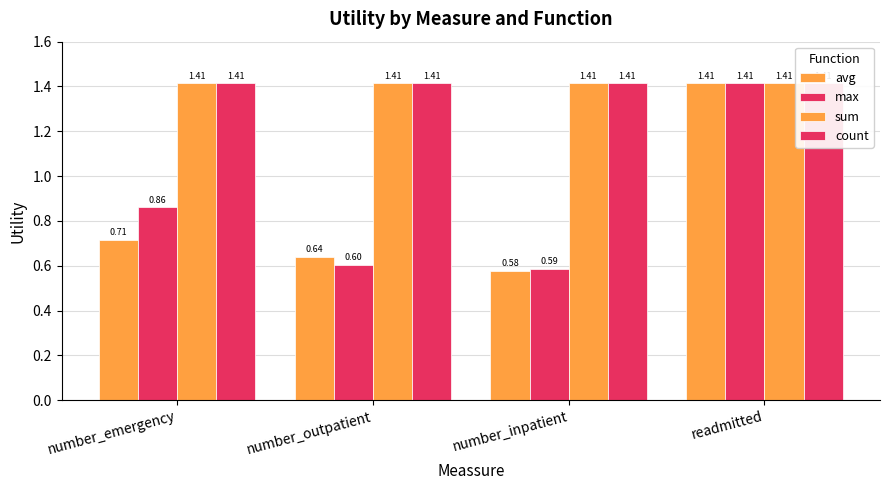

Which has a higher value, readmitted or number_outpatient?

readmitted